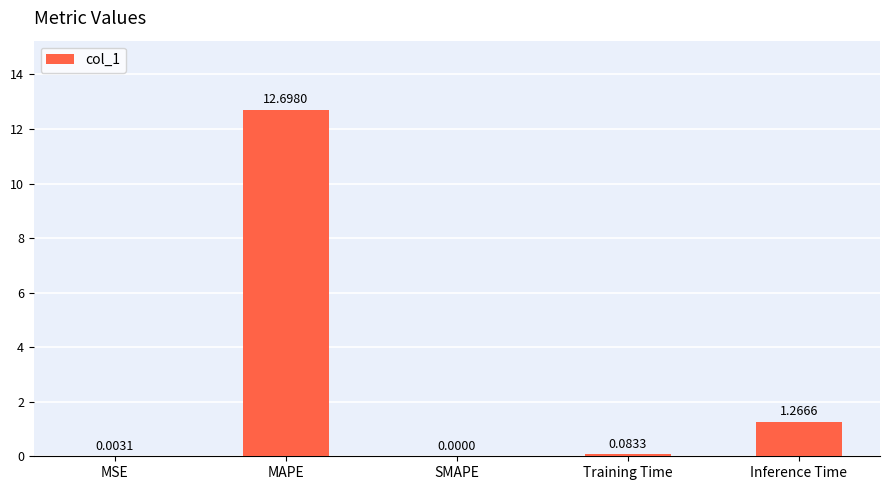

Which category has the highest value across all series?

MAPE